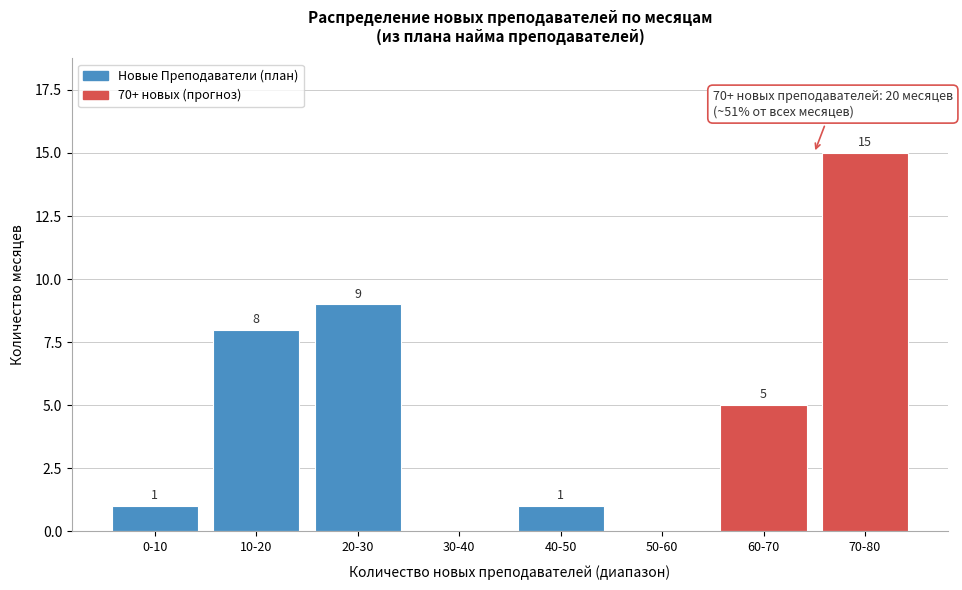

Reading right to left, what are all the values shown in this chart?

70-80=15	60-70=5	50-60=0	40-50=1	30-40=0	20-30=9	10-20=8	0-10=1